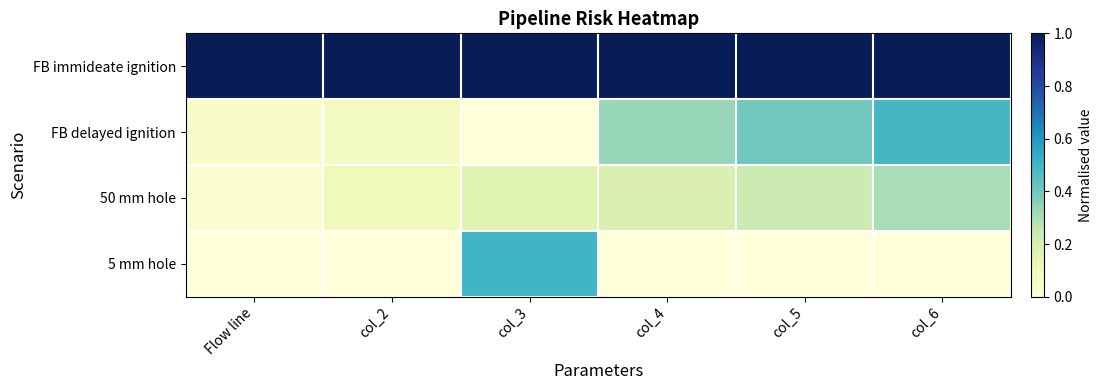

What is the total value across all series at col_5?

1.6